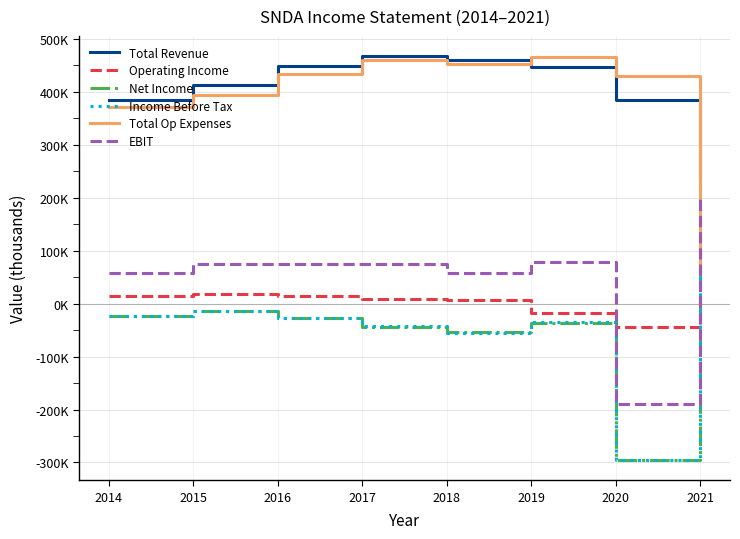

Which series has the widest spread of values?

Income Before Tax